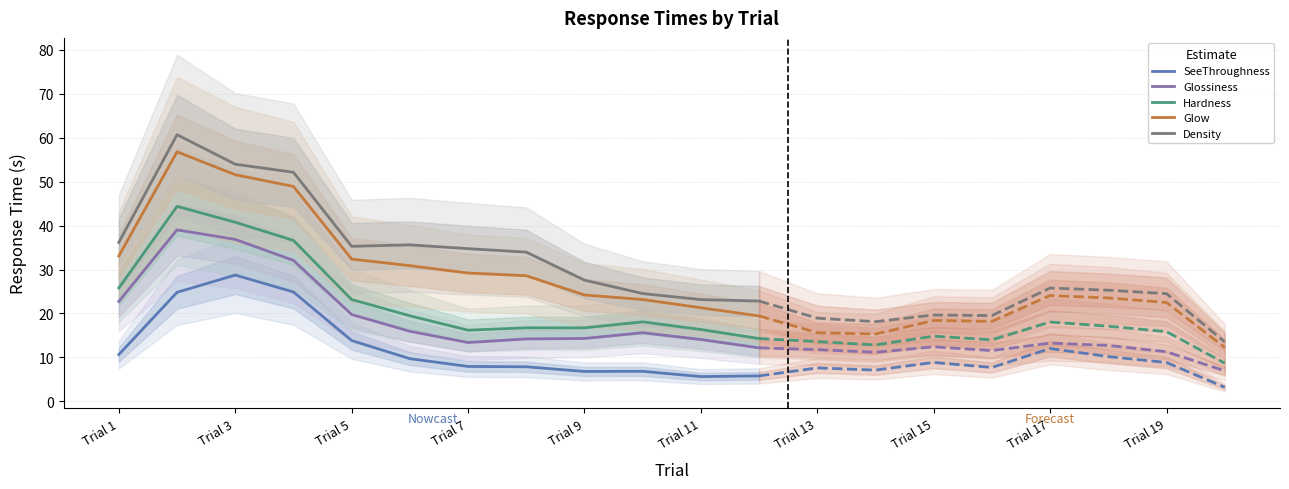

In Density, how many points are lower than both neighbors (excluding endpoints)?

1